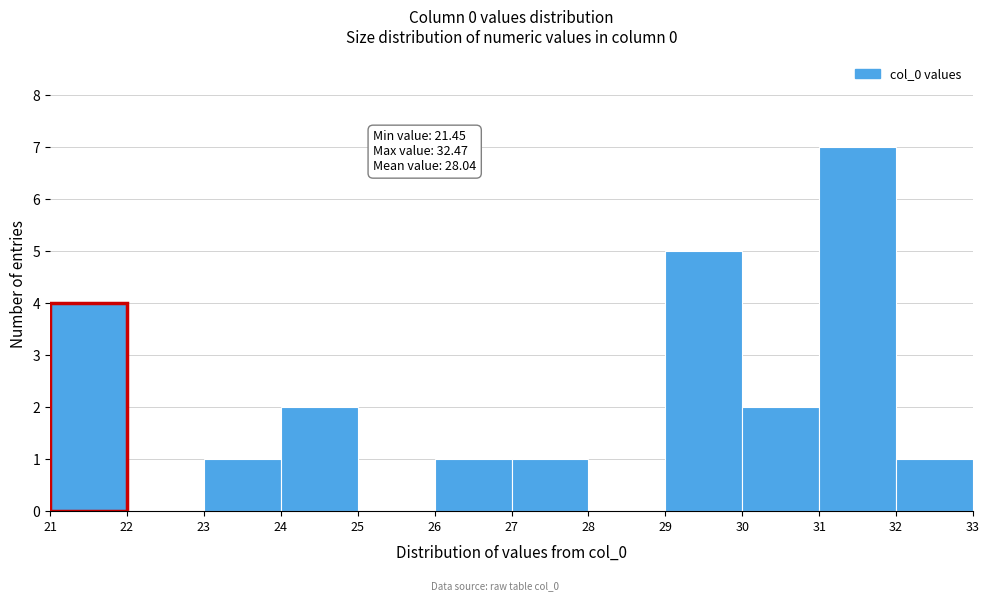

Over which range of the x-axis is the bar tallest?

31 to 32